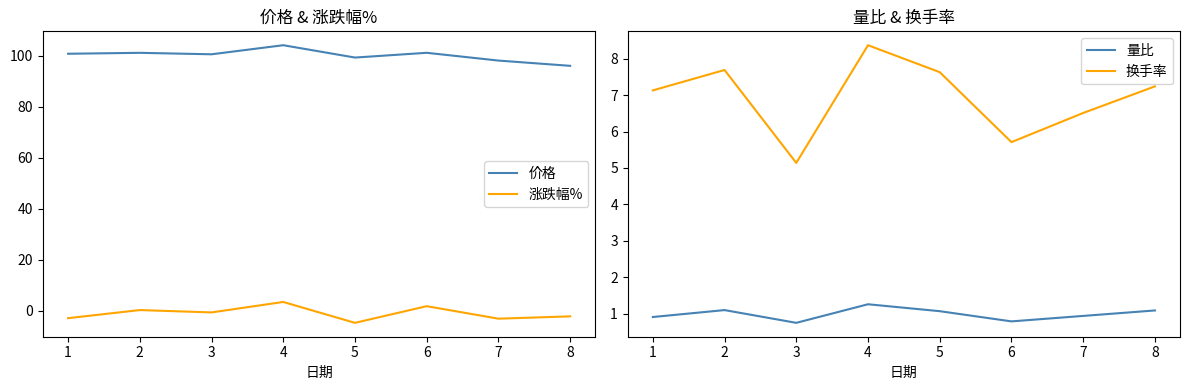

What are all the series names shown in the legend?

价格, 涨跌幅%, 量比, 换手率